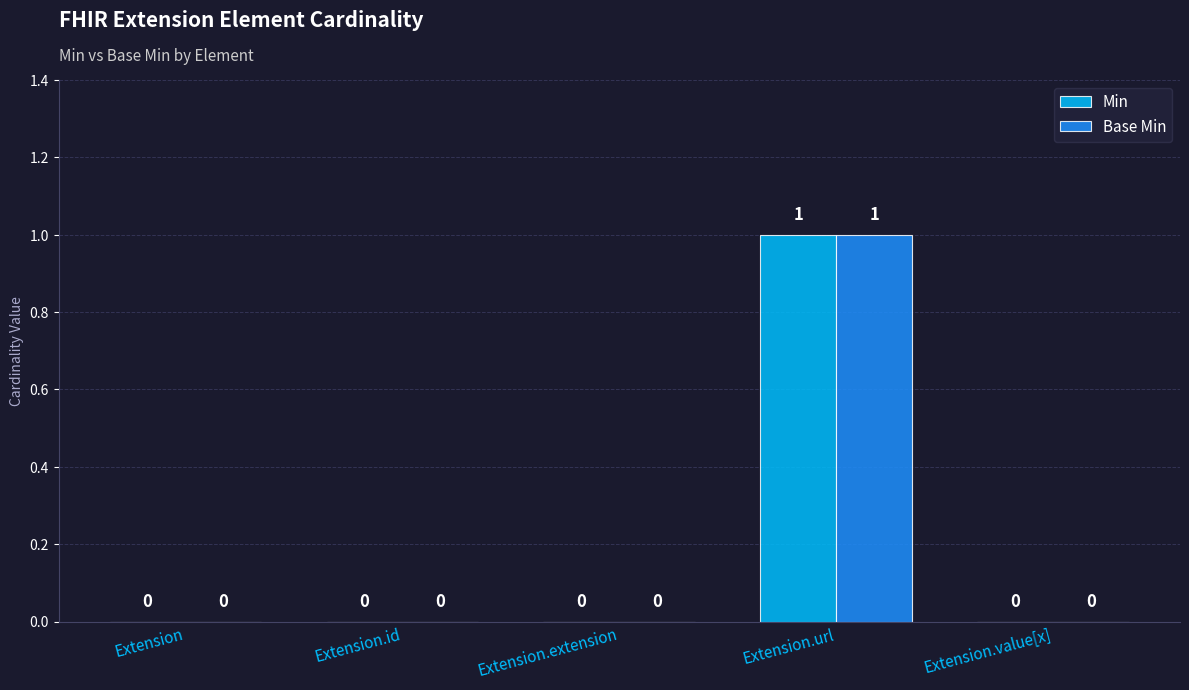

How many groups of bars are there?

5